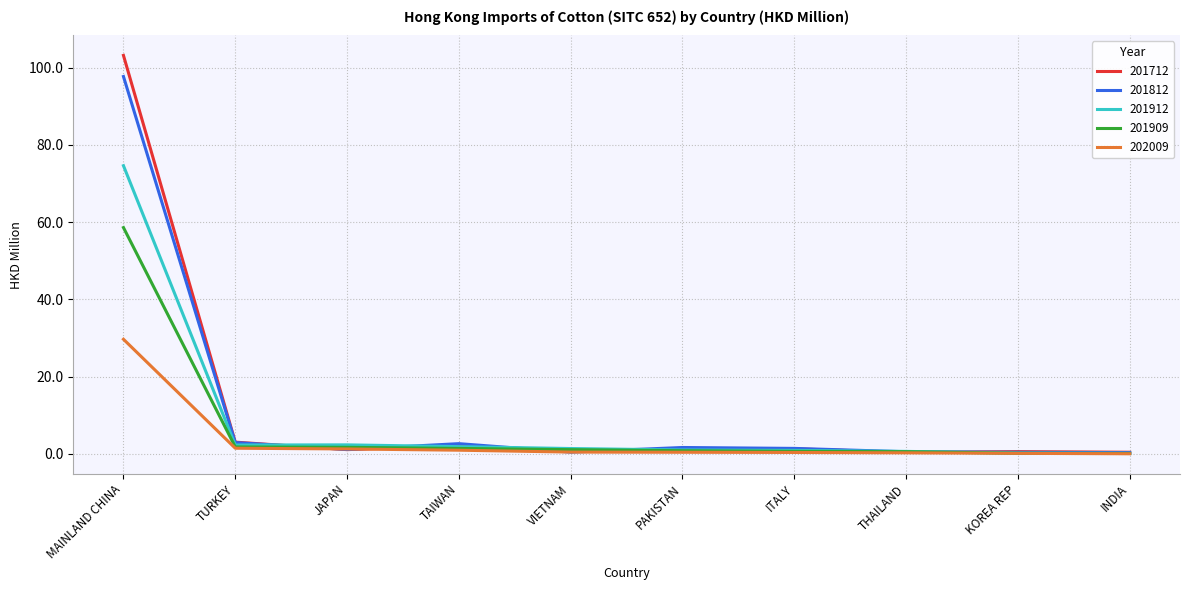

At which category is the sum across all series the highest?

MAINLAND CHINA